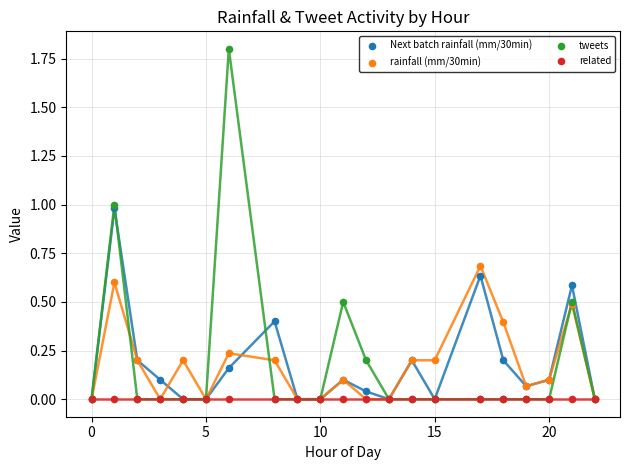

Which series reaches the minimum Y coordinate?

Next batch rainfall (mm/30min)